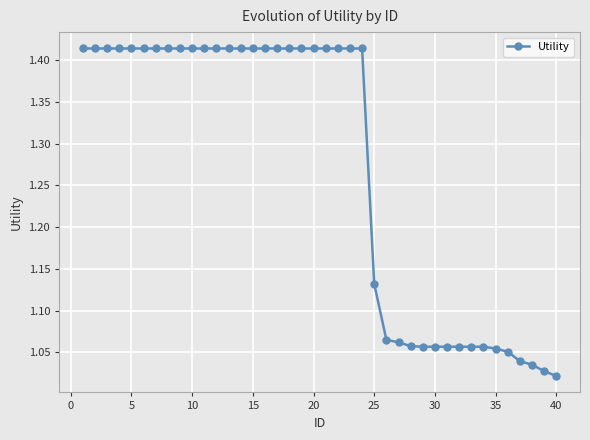

What is the sum of all values?

50.8